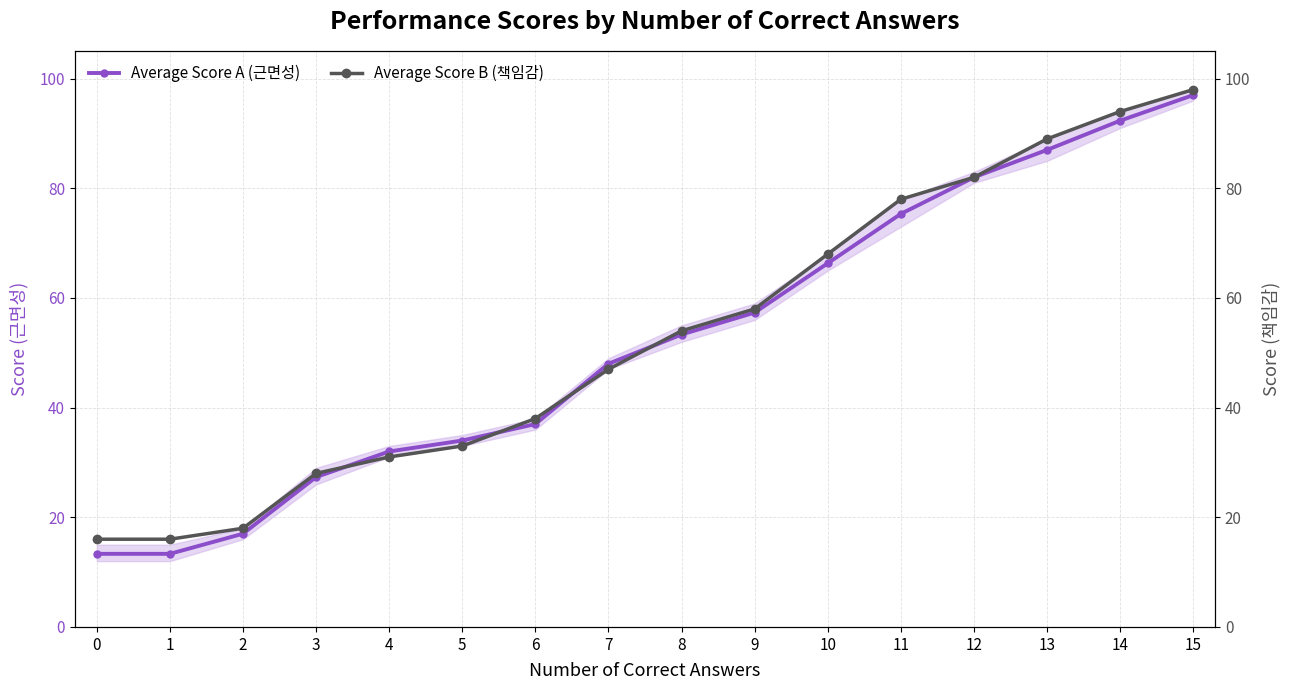

What is the lowest value of the Average Score A (근면성) series?

13.3